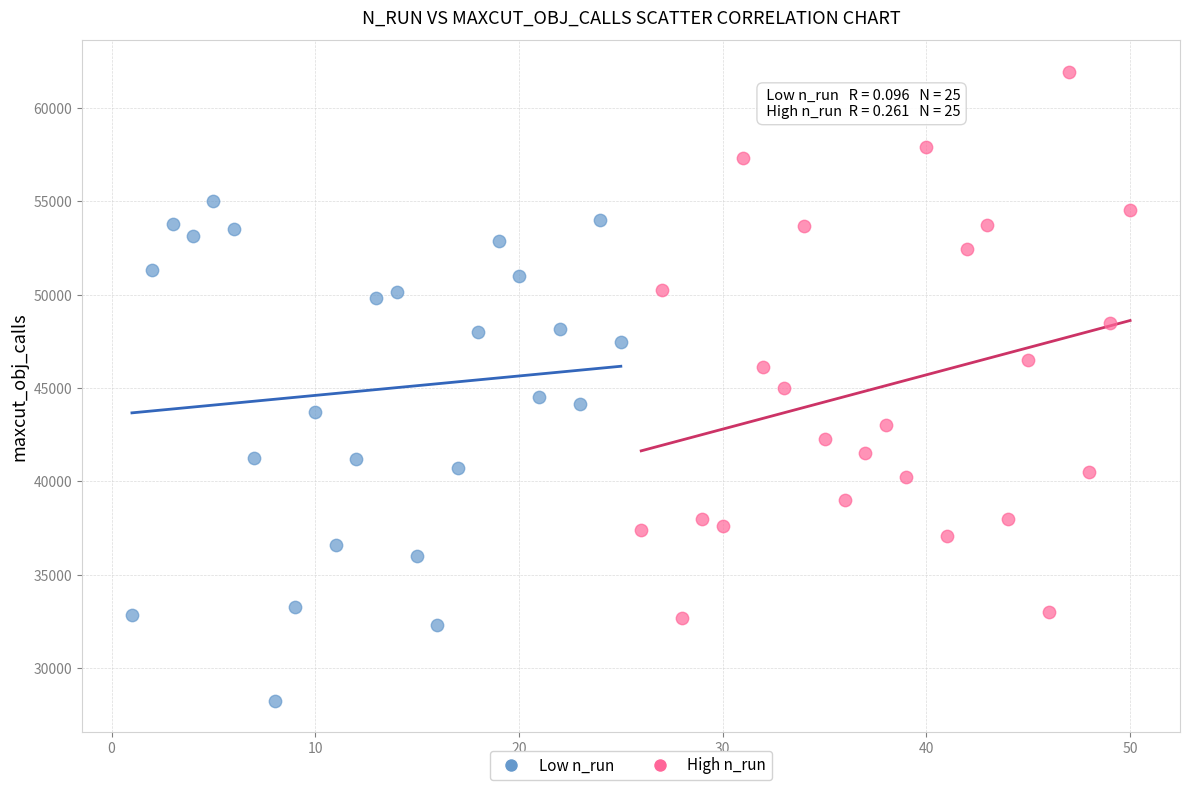

Which series contains the highest Y value?

High n_run